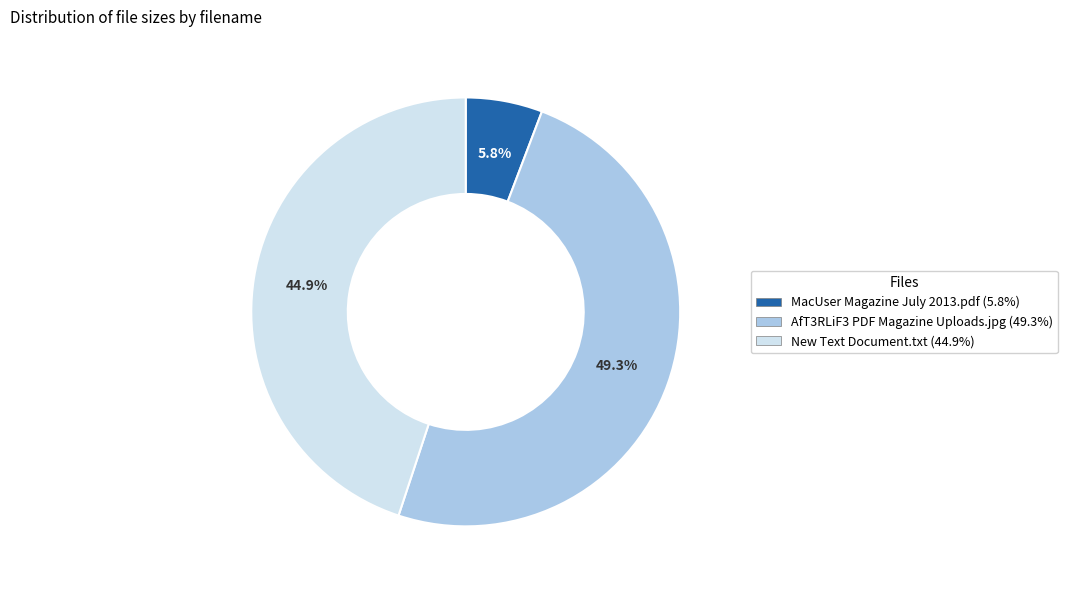

How many segments does this pie chart have?

3